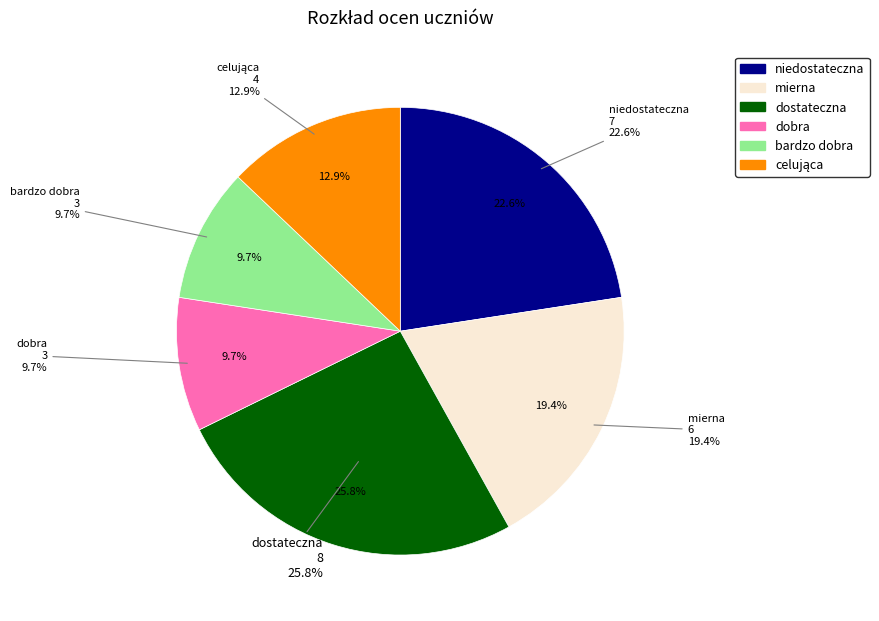

The dostateczna slice represents 26% of the pie. True or false?

True